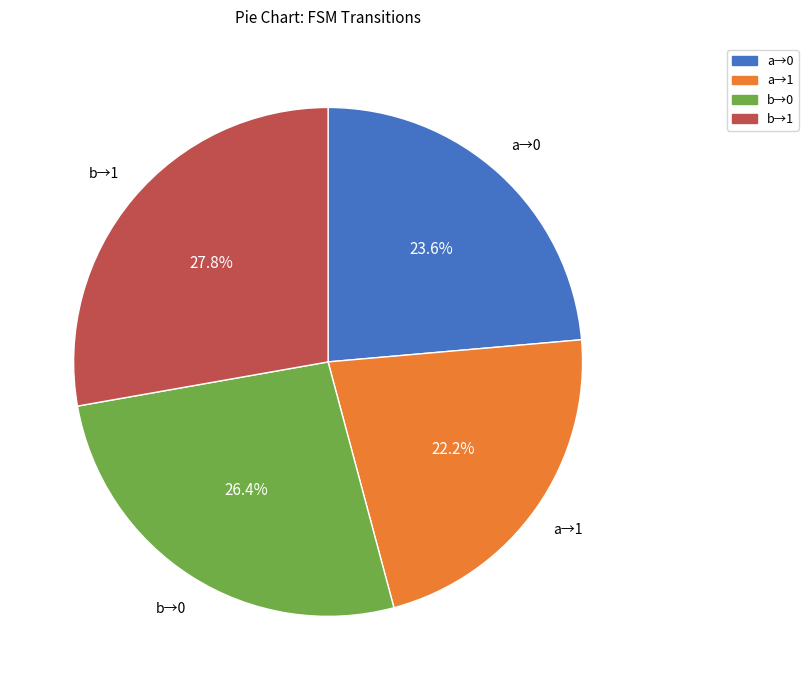

How many slices are in this pie chart?

4